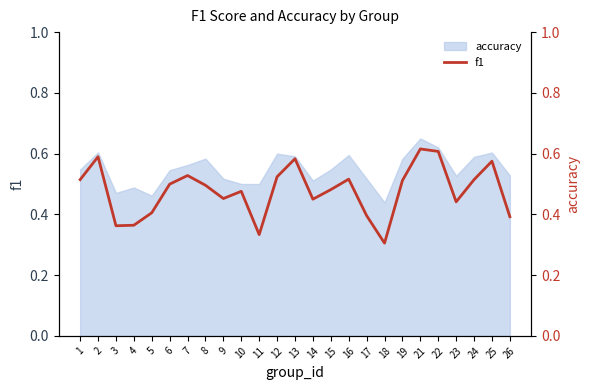

The chart shows a value of 0.2 at 4. True or false?

False